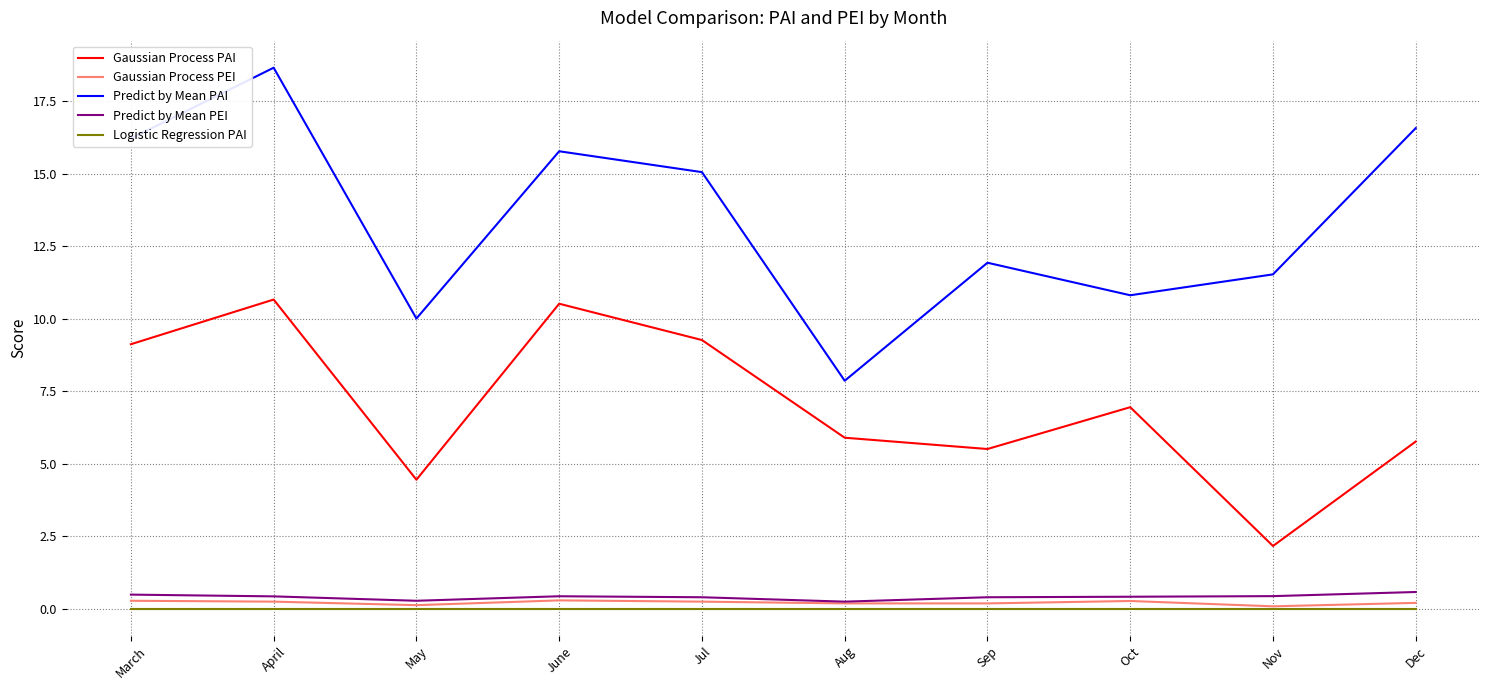

What is the difference between the Predict by Mean PEI values at June and Aug?

0.2